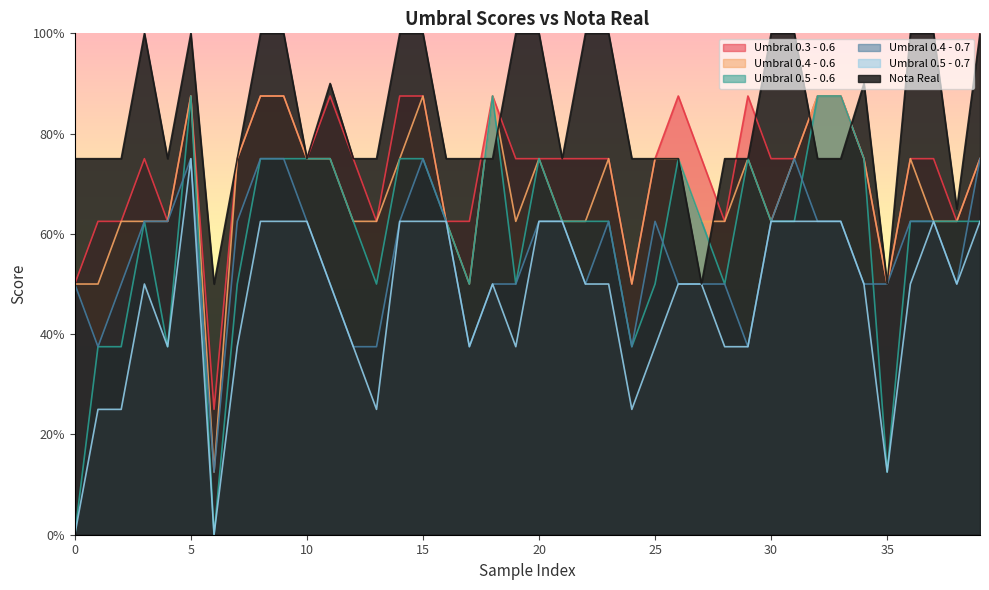

Which category has the highest value across all series?

3